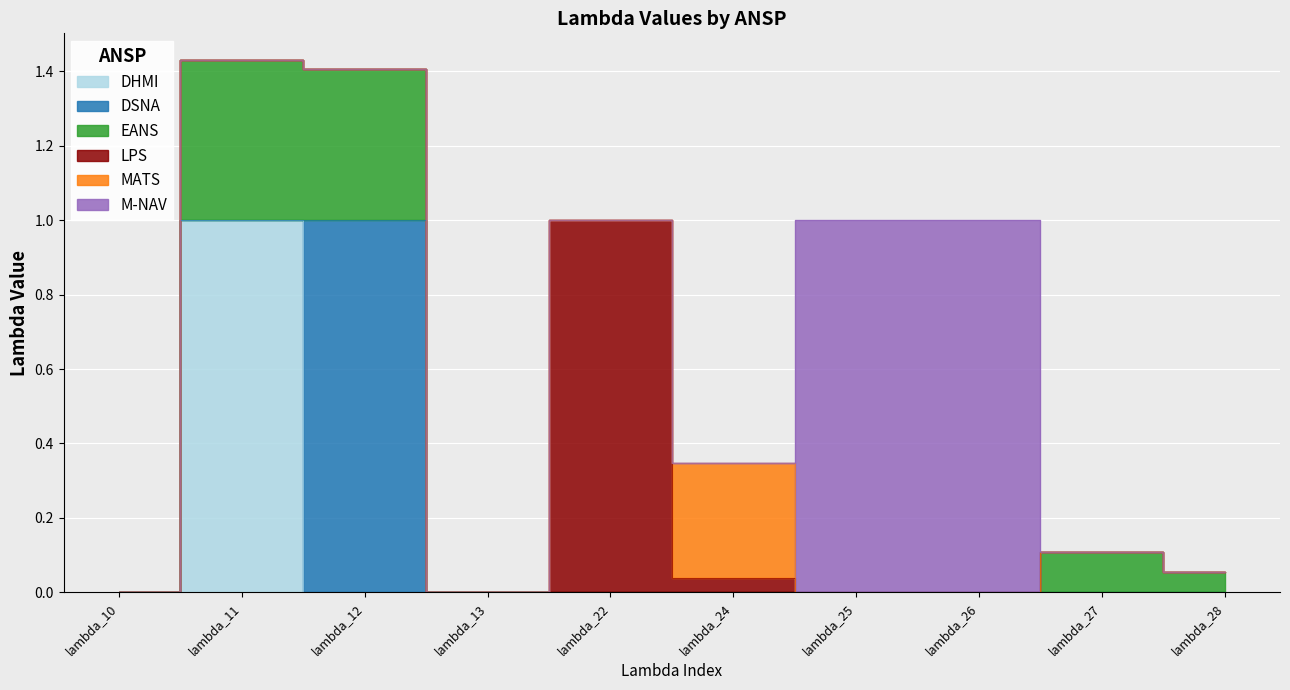

True or false: LPS and EANS intersect in this chart.

False